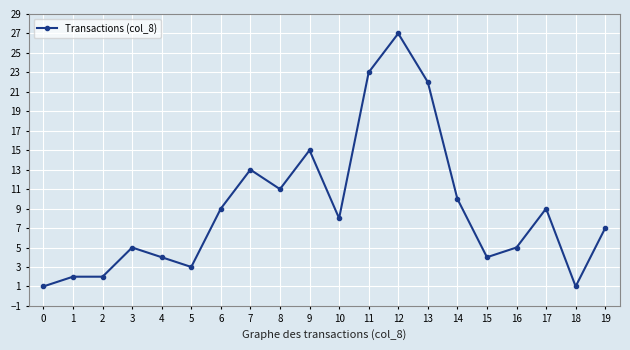

What is the difference between the values at 17 and 0?

8